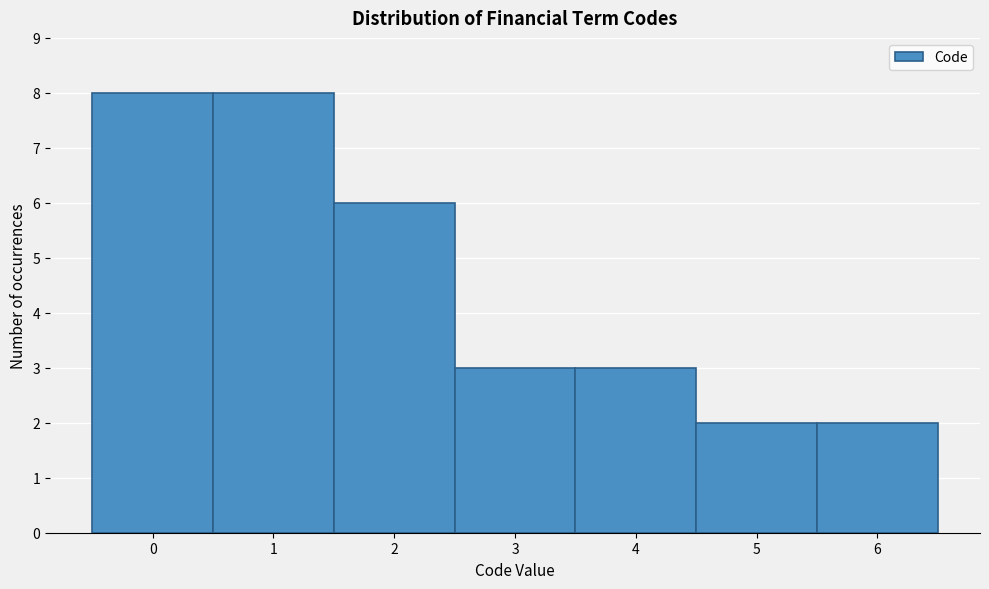

Reading left to right, transcribe this chart: for each bar, give the range it covers on the x-axis and its height. The values are not printed on the chart, so give them approximately, as read against the axis.

-0.5 to 0.5: 8
0.5 to 1.5: 8
1.5 to 2.5: 6
2.5 to 3.5: 3
3.5 to 4.5: 3
4.5 to 5.5: 2
5.5 to 6.5: 2